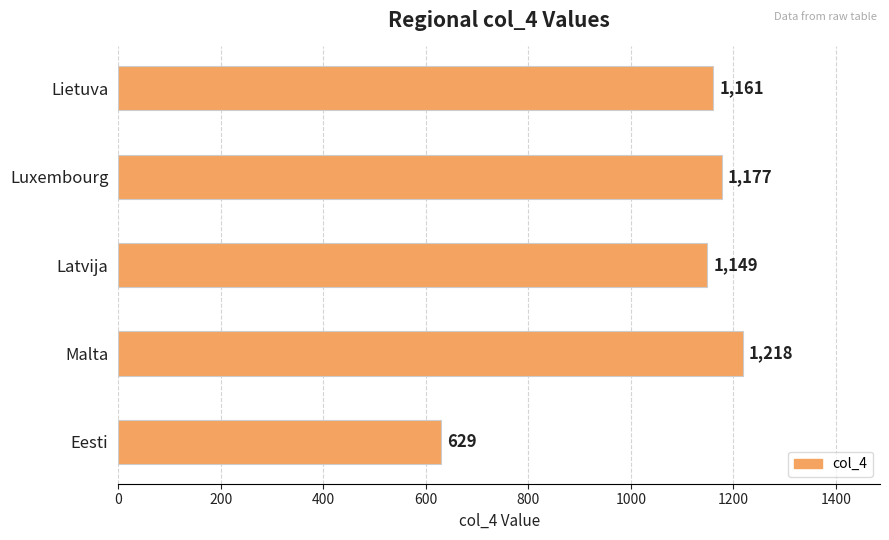

What is the difference between the maximum and minimum values?

589